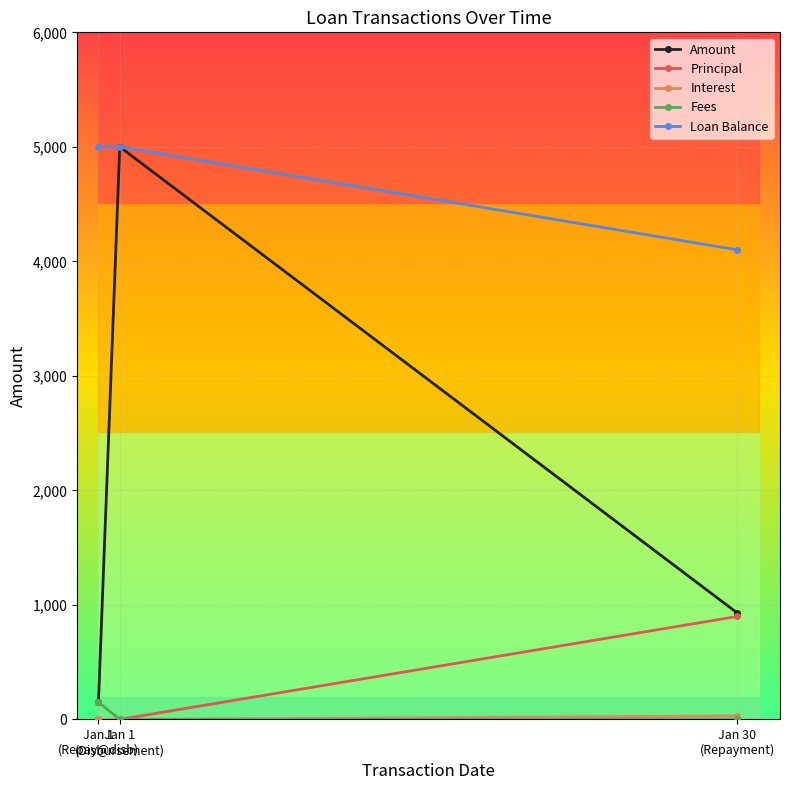

What is the maximum value for Loan Balance?

5000.0